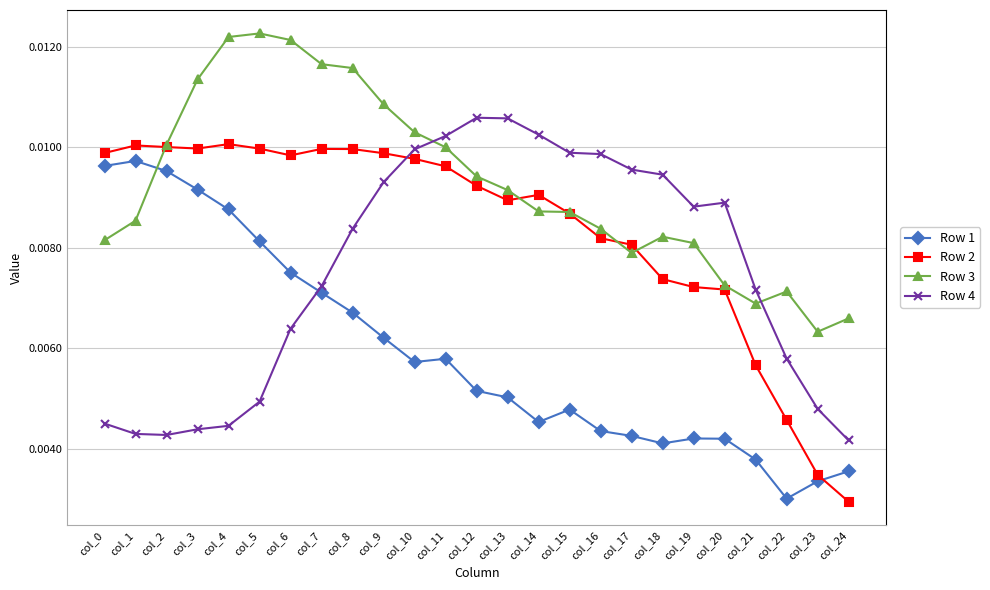

How many times do Row 1 and Row 3 cross each other?

1